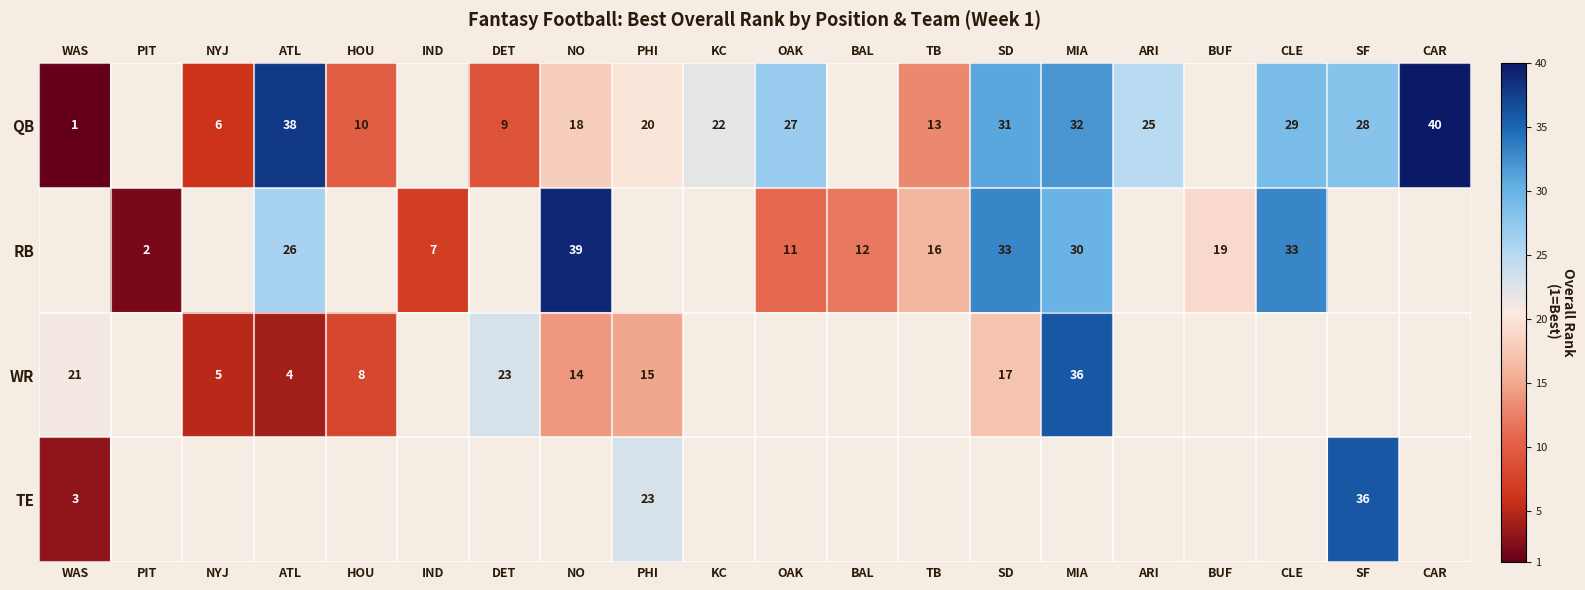

At how many categories does at least one series exceed 12?

15